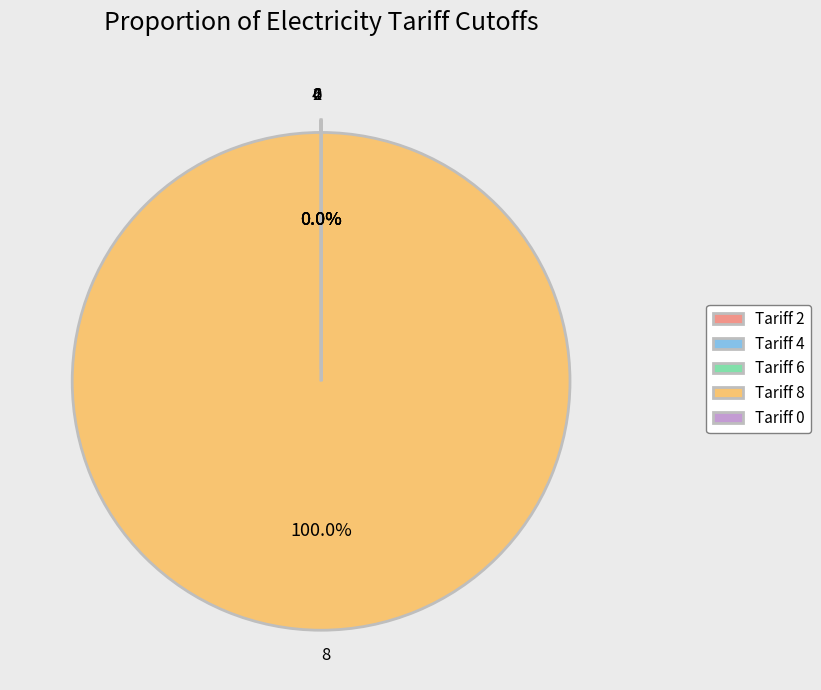

Which category accounts for the majority?

Tariff 8